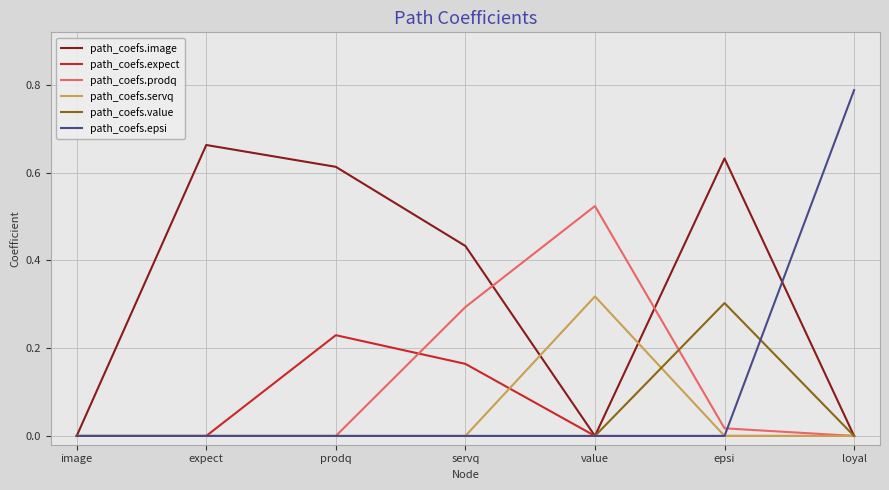

Which series has the largest range (max minus min)?

path_coefs.epsi